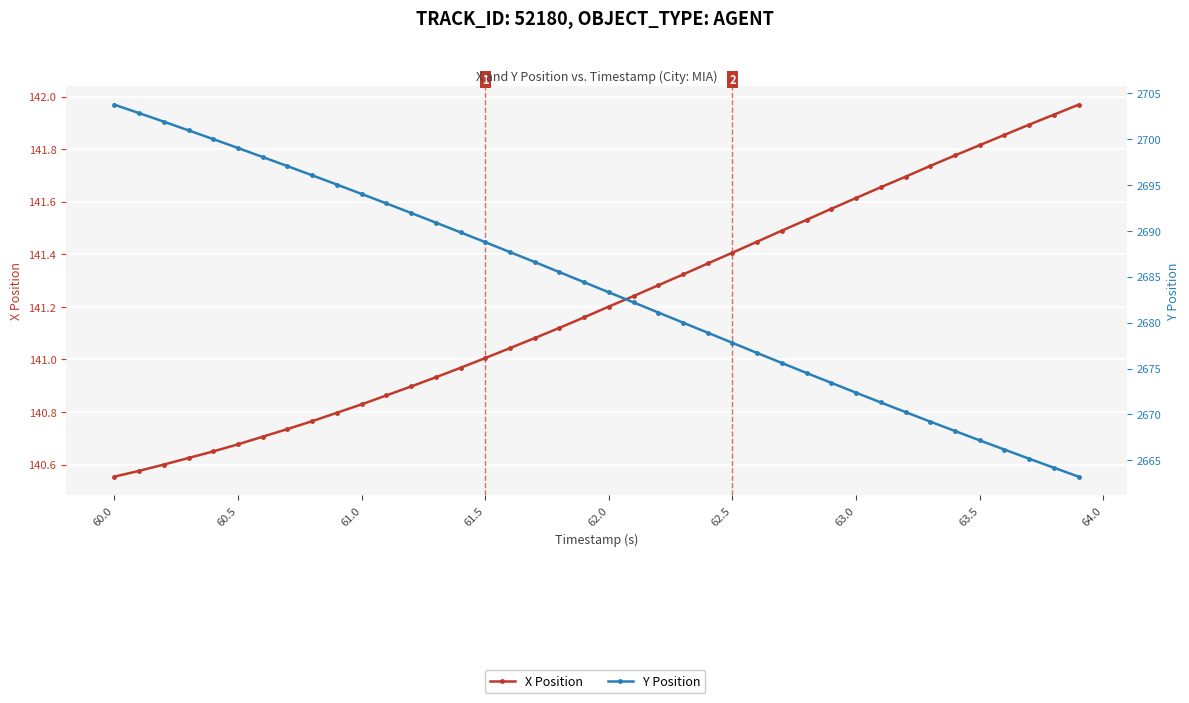

True or false: X Position and Y Position intersect in this chart.

False